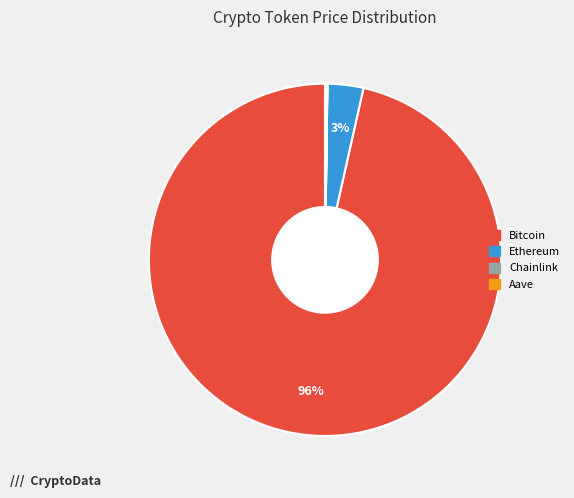

Which category has the biggest portion of the pie?

Bitcoin